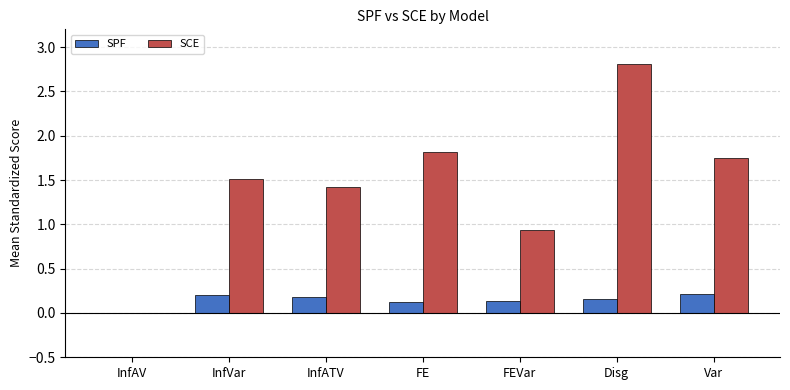

What is the average value of the SPF series?

0.1